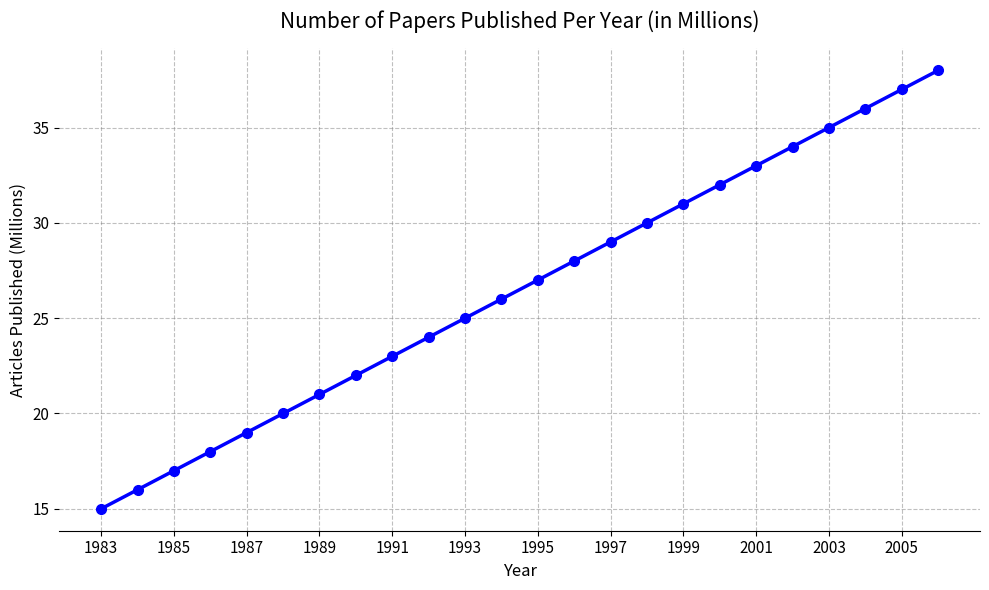

What is the smallest value displayed?

15